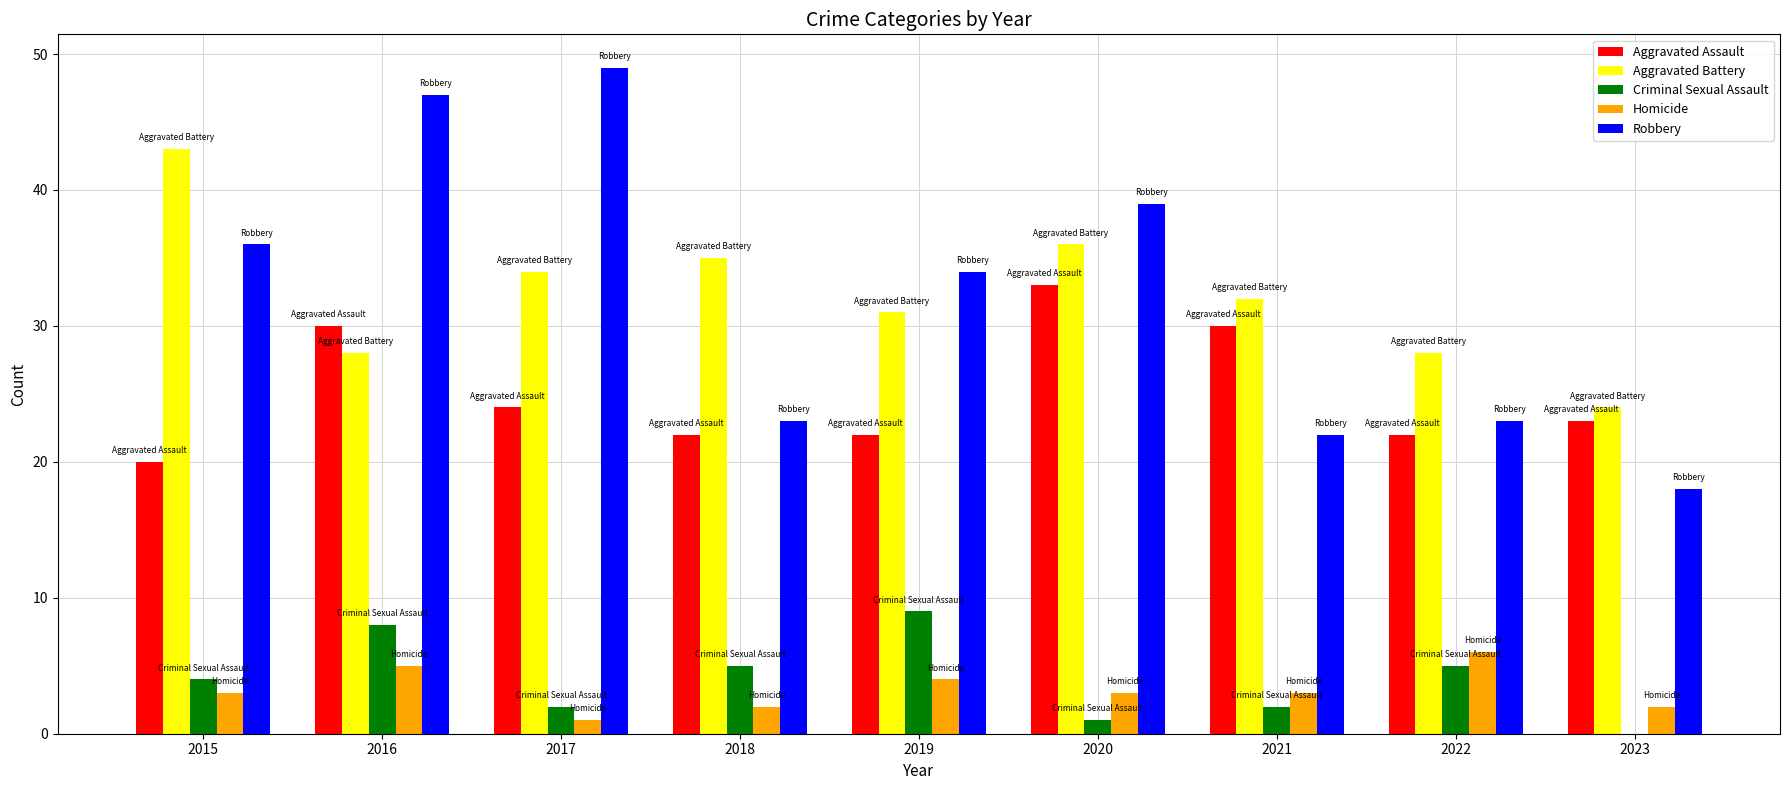

Reading left to right, extract all data points from this chart.

Aggravated Assault: 2015=20	2016=30	2017=24	2018=22	2019=22	2020=33	2021=30	2022=22	2023=23
Aggravated Battery: 2015=43	2016=28	2017=34	2018=35	2019=31	2020=36	2021=32	2022=28	2023=24
Criminal Sexual Assault: 2015=4	2016=8	2017=2	2018=5	2019=9	2020=1	2021=2	2022=5	2023=0
Homicide: 2015=3	2016=5	2017=1	2018=2	2019=4	2020=3	2021=3	2022=6	2023=2
Robbery: 2015=36	2016=47	2017=49	2018=23	2019=34	2020=39	2021=22	2022=23	2023=18